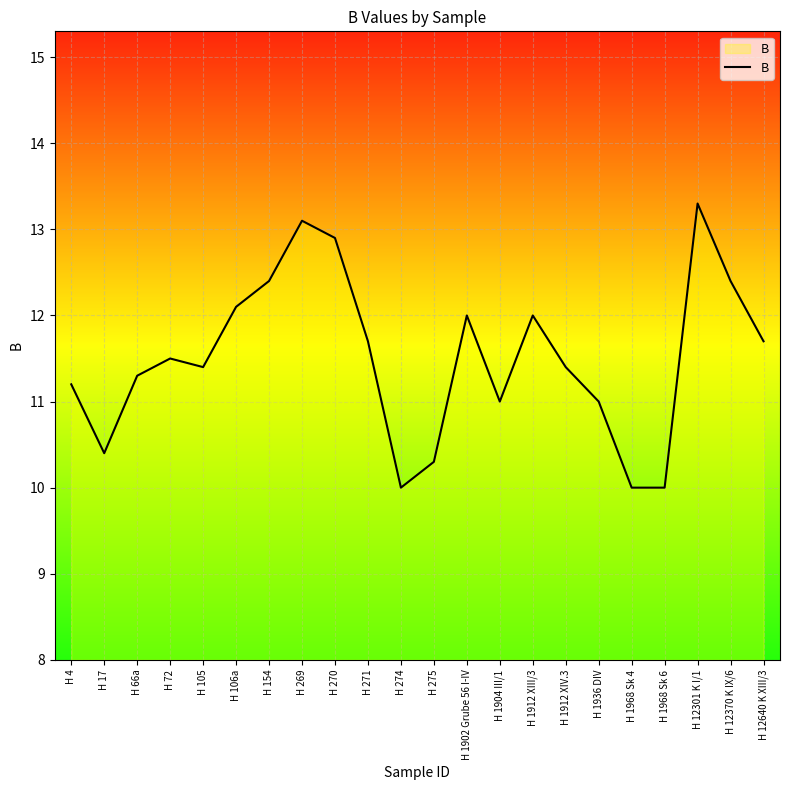

Reading right to left, list all the values displayed in this chart.

11.7	12.4	13.3	10.0	10.0	11.0	11.4	12.0	11.0	12.0	10.3	10.0	11.7	12.9	13.1	12.4	12.1	11.4	11.5	11.3	10.4	11.2